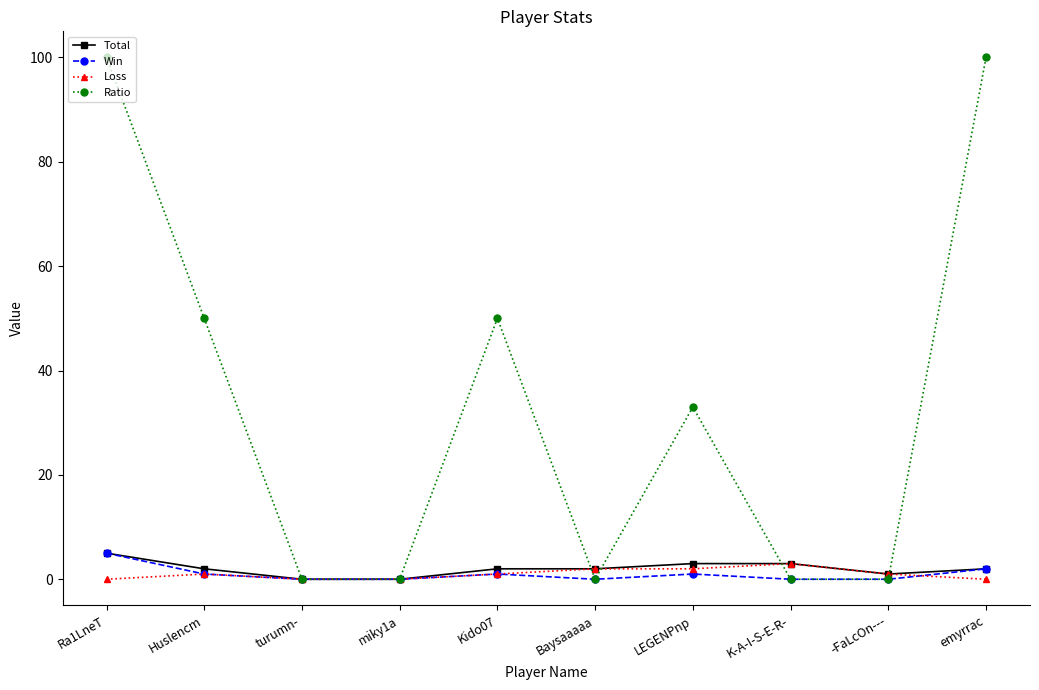

Reading left to right, extract all data points from this chart.

Total: 5	2	0	0	2	2	3	3	1	2
Win: 5	1	0	0	1	0	1	0	0	2
Loss: 0	1	0	0	1	2	2	3	1	0
Ratio: 100	50	0	0	50	0	33	0	0	100